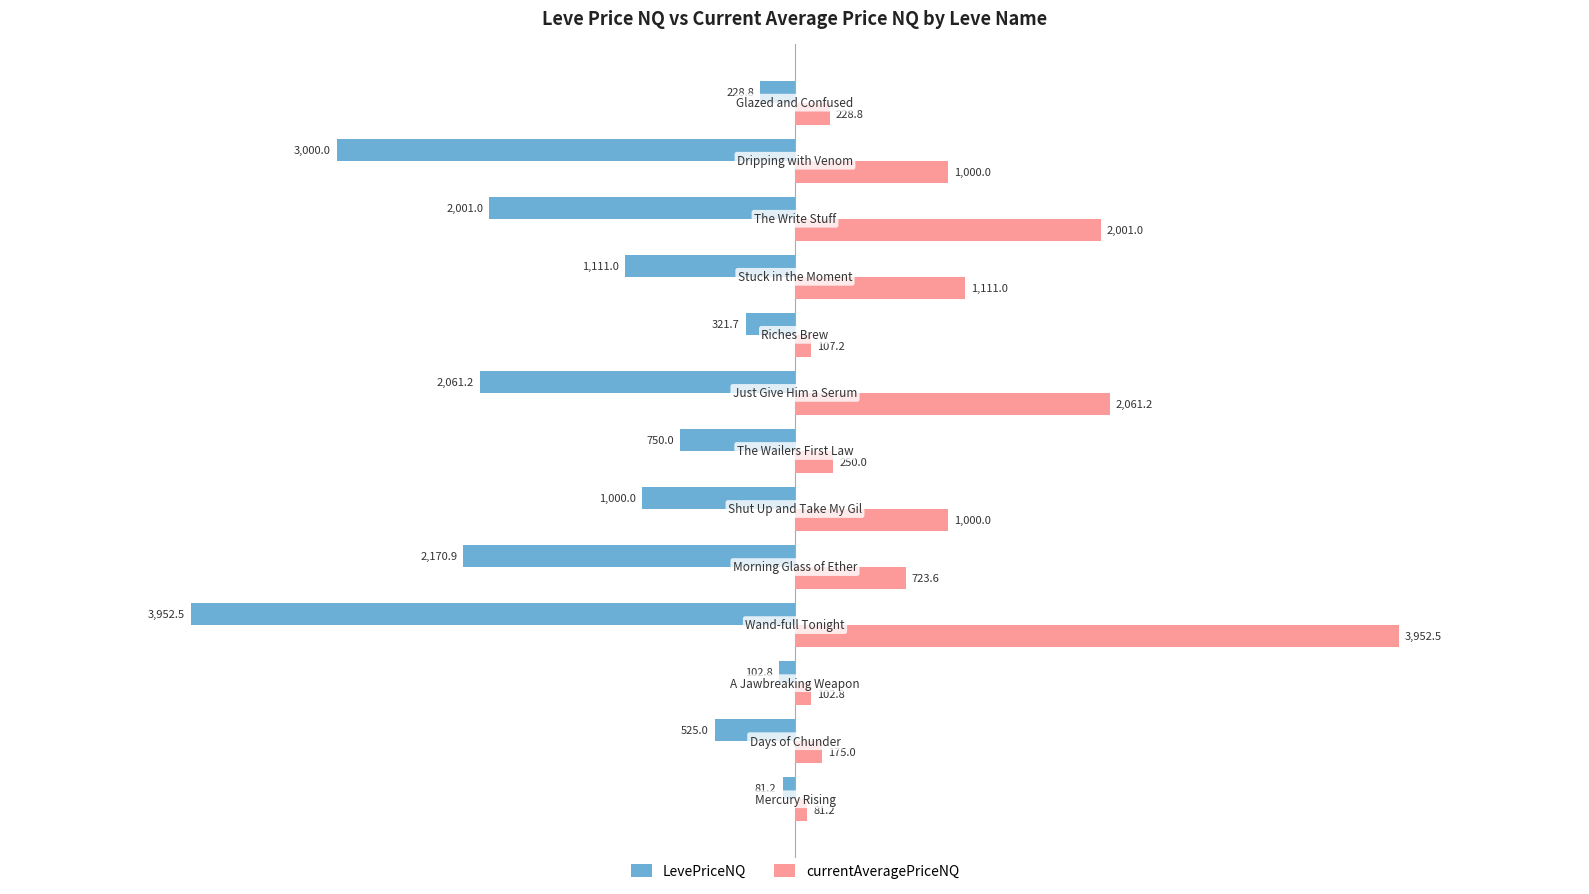

Which series has the largest total across all categories?

currentAveragePriceNQ